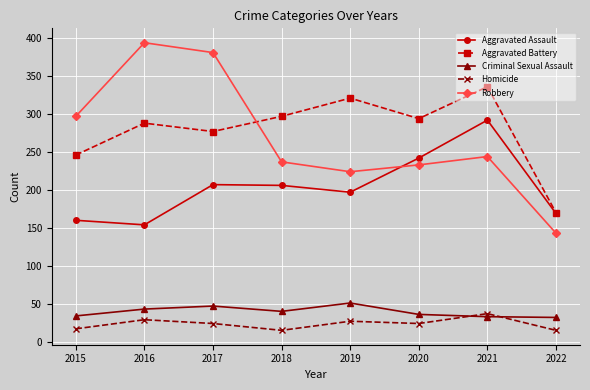

Where does the Robbery series first go above 244?

2015